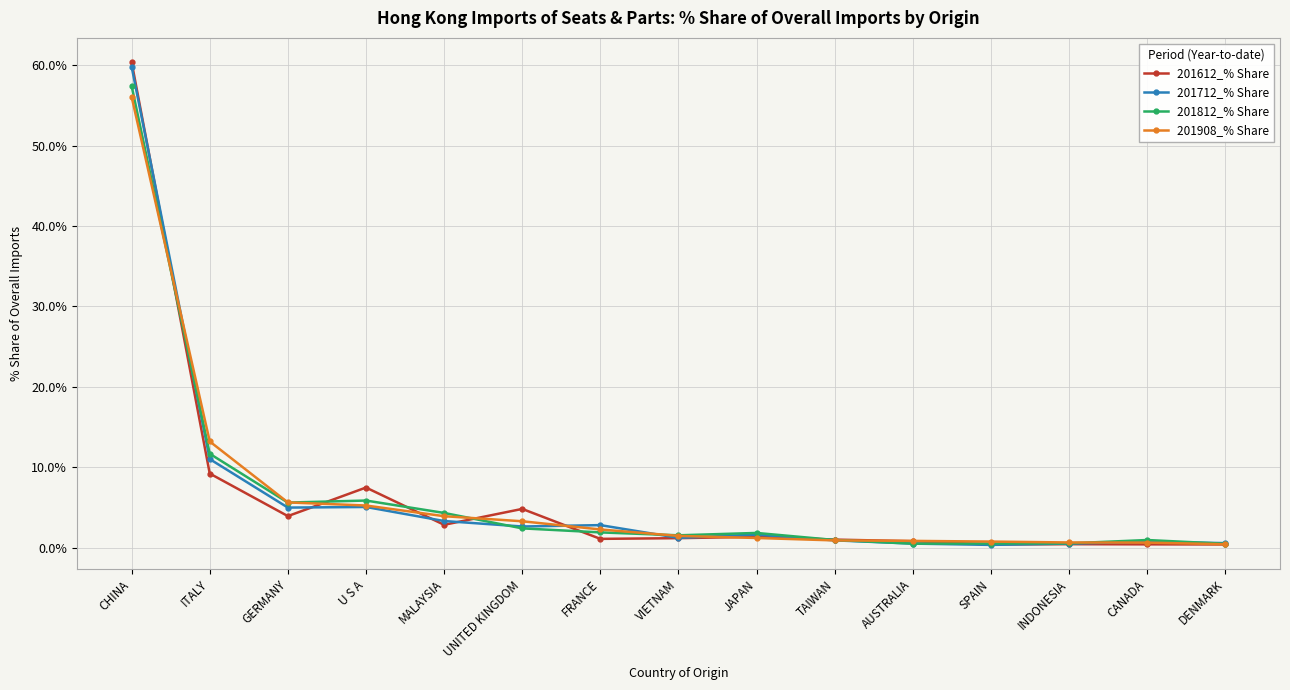

What position from the left is U S A?

4